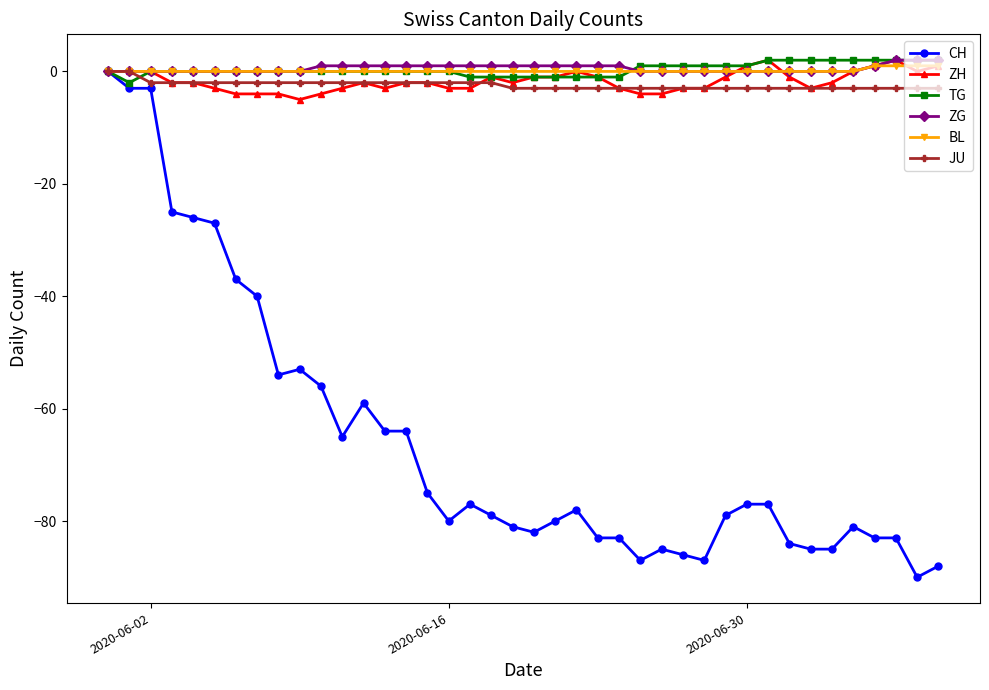

What is the minimum value shown in the chart?

-90